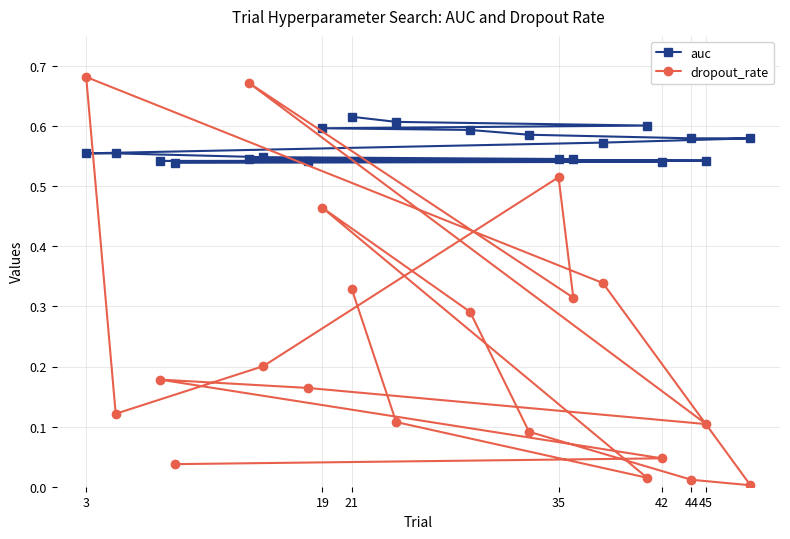

List the series in order of their peak value, lowest first.

auc, dropout_rate